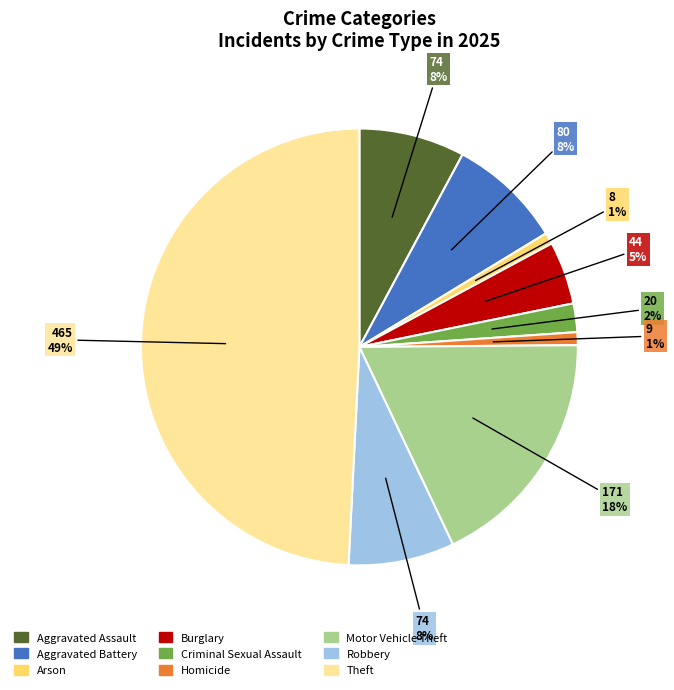

Is it true that Motor Vehicle Theft is 29% of the pie?

False